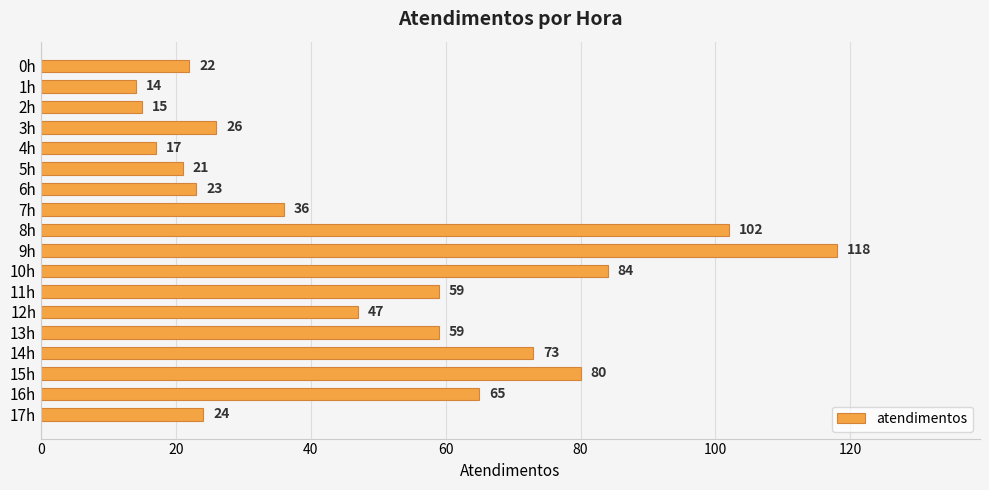

Between 7h and 16h, which is larger?

16h